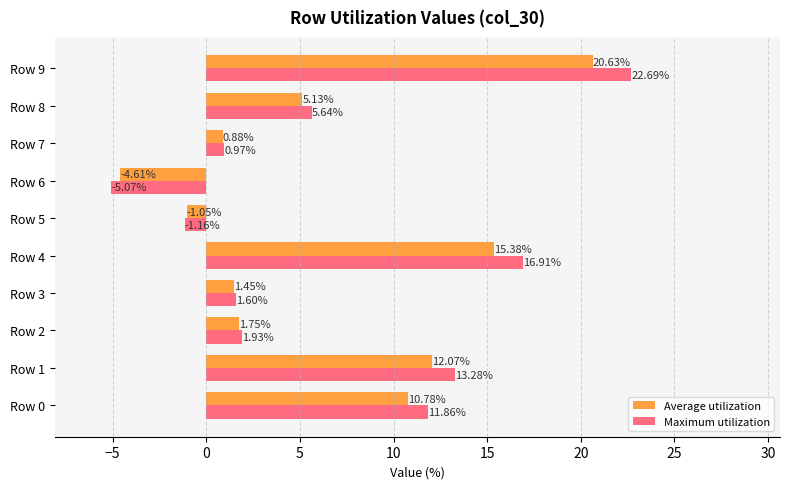

Rank the series at Row 7 from lowest to highest value.

Average utilization, Maximum utilization